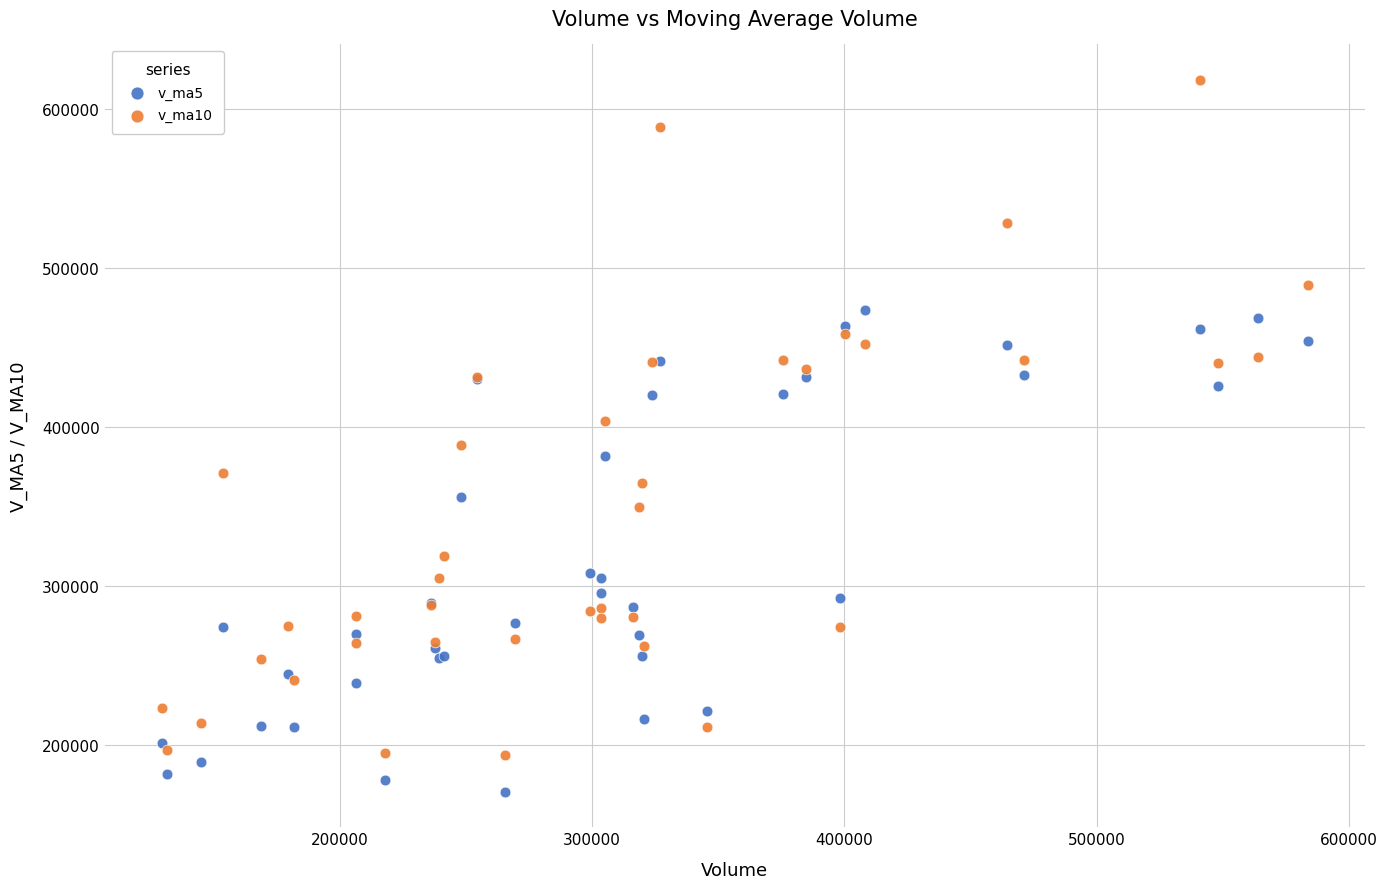

Which series has the largest Y range (max minus min)?

v_ma10